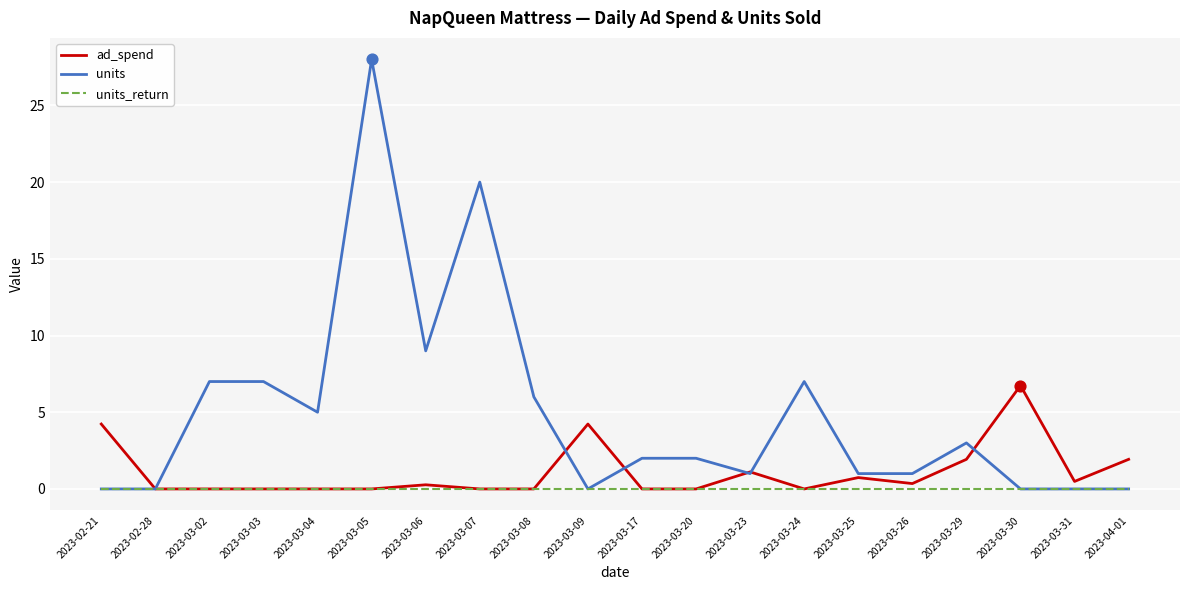

Is the value of ad_spend at 2023-03-08 greater than the value of units at 2023-03-07?

No